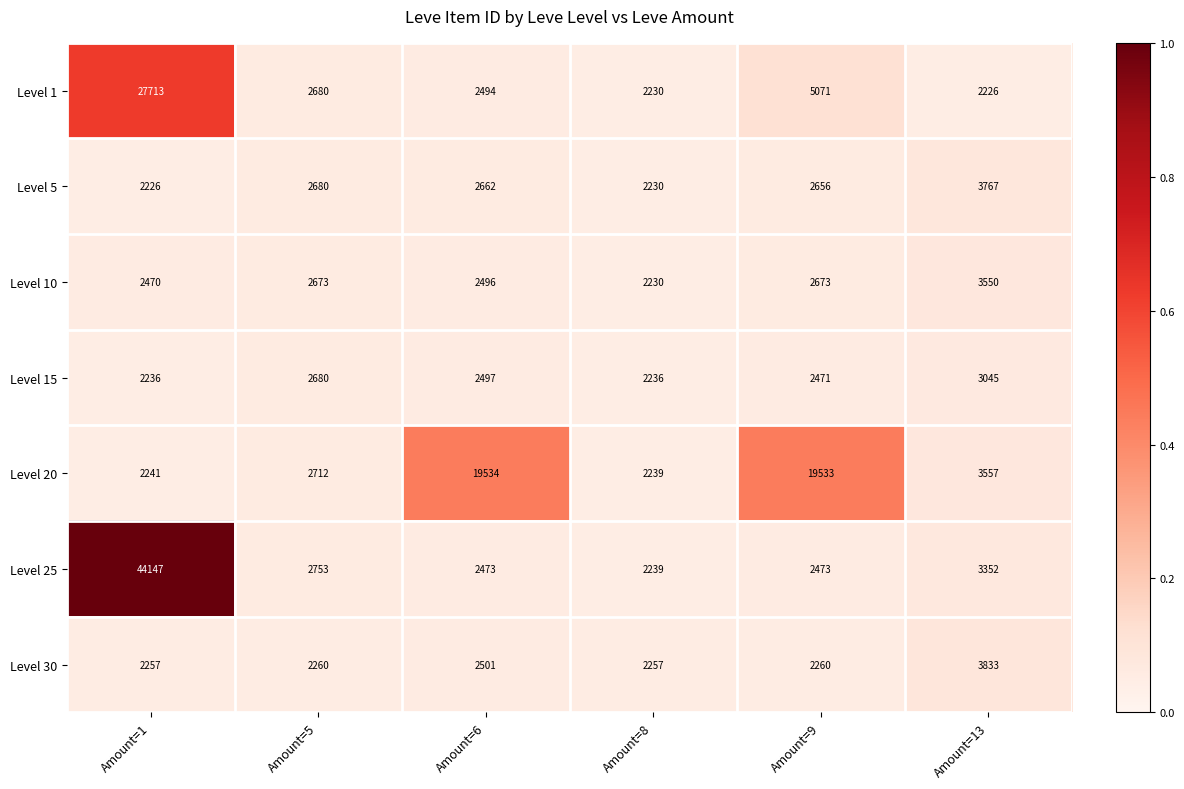

Which label corresponds to the largest value in the chart?

Amount=1